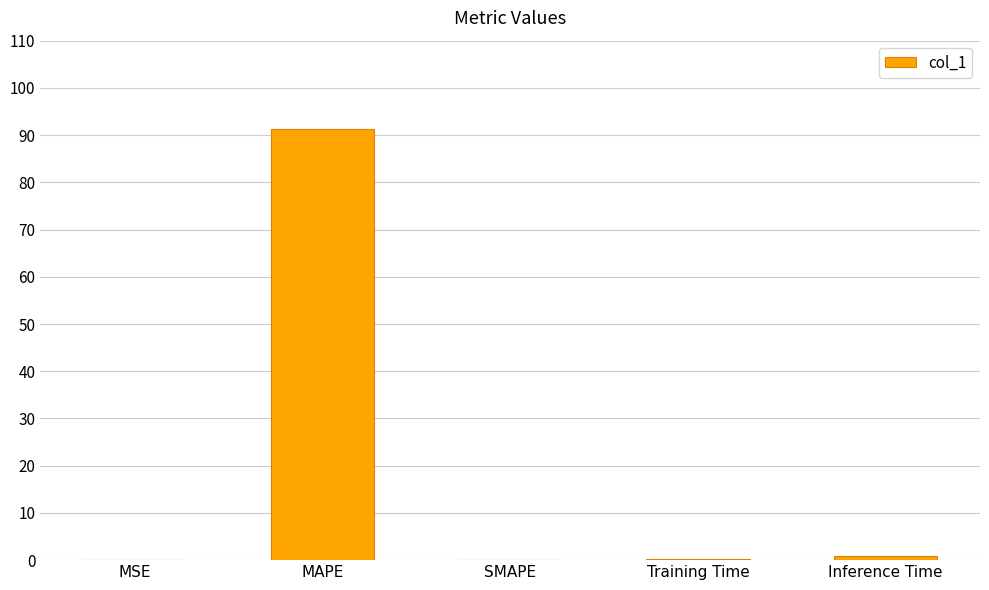

What is the difference between the values at SMAPE and MAPE?

91.2